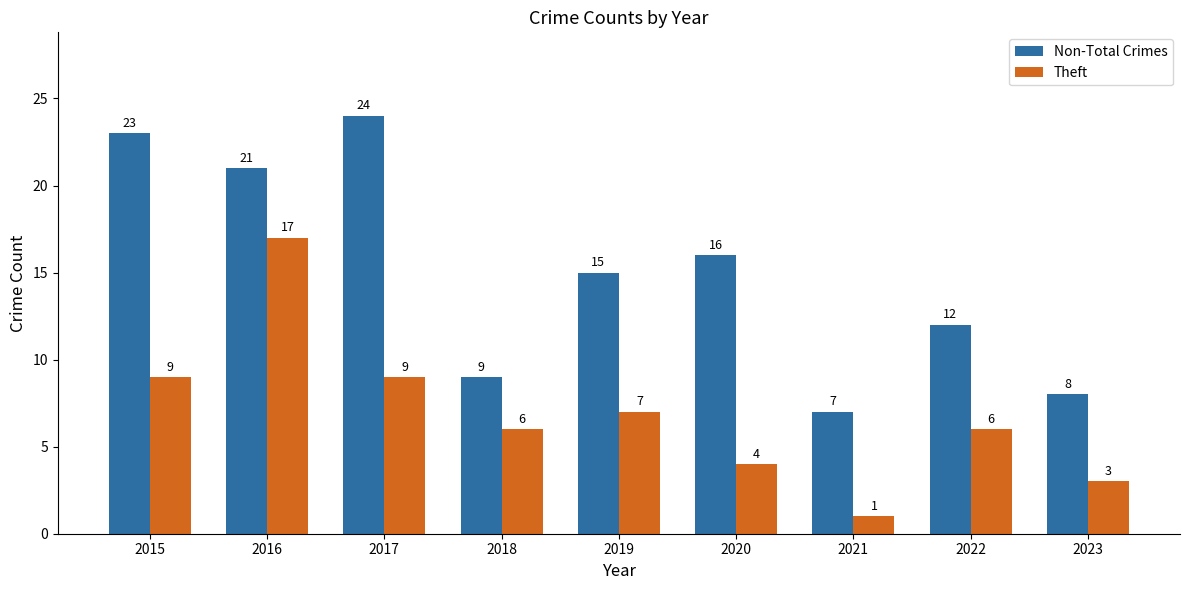

Which label corresponds to the largest value in the chart?

2017